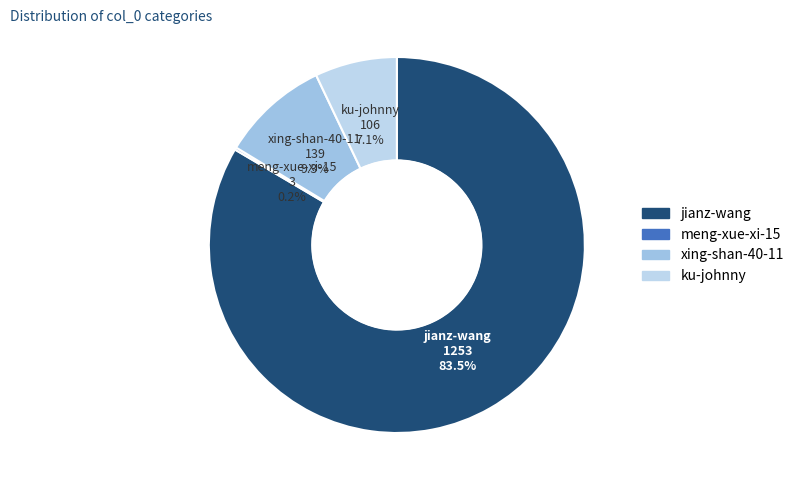

What percentage is NOT represented by ku-johnny?

92.9%